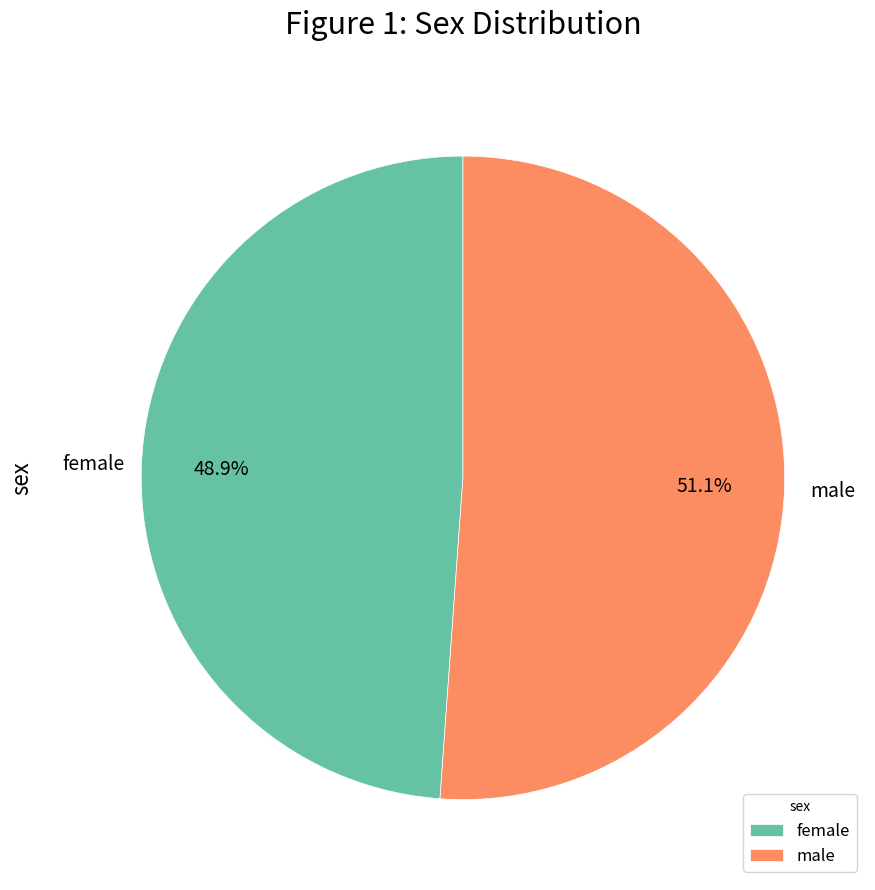

To the nearest percent, what portion does male represent?

51%